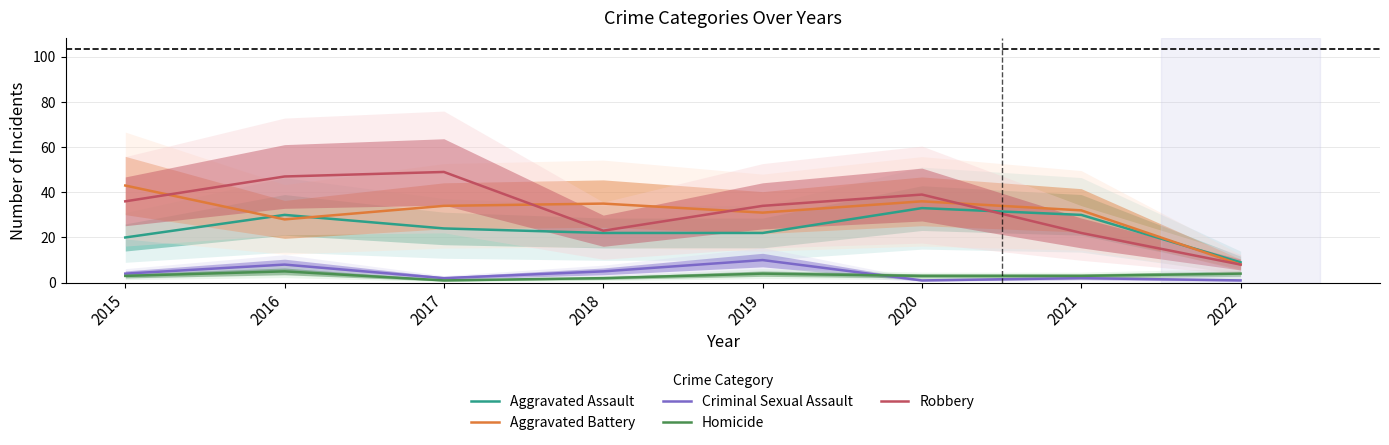

How many interior local valleys does the Aggravated Battery series have?

2